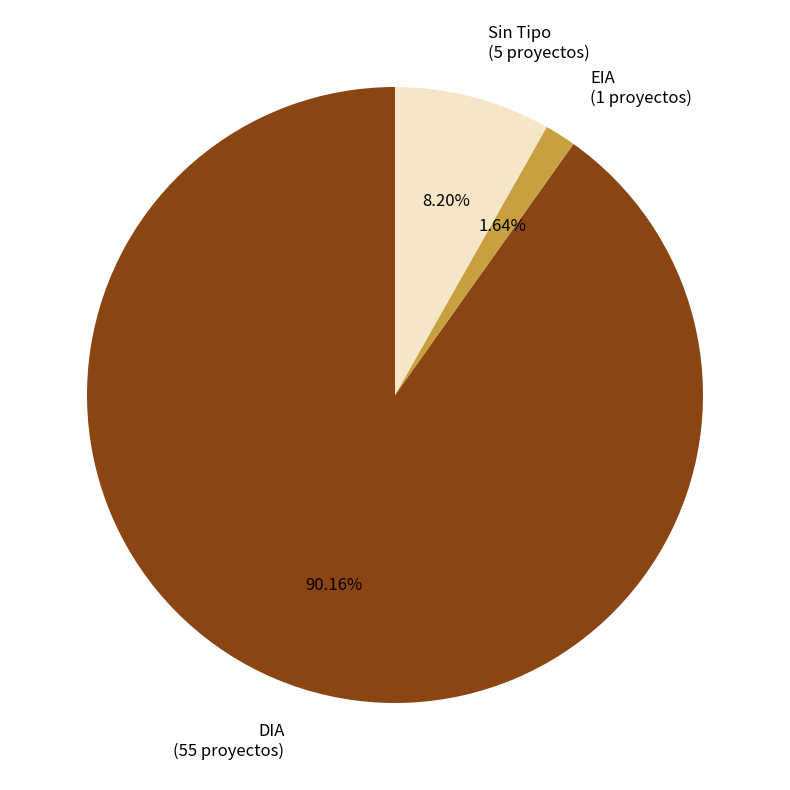

True or false: EIA accounts for 2% of the total.

True